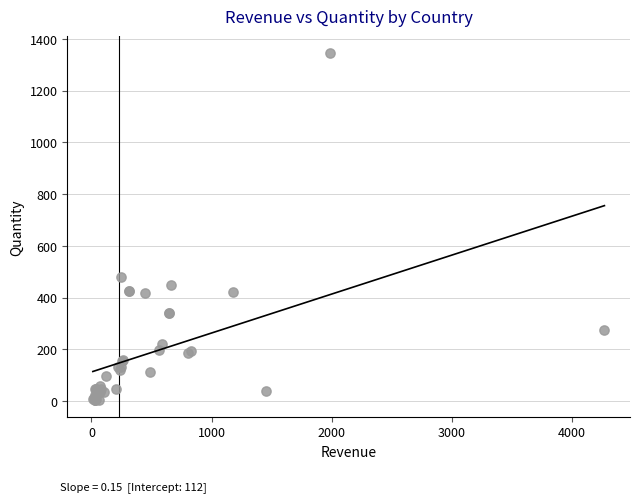

What Y value in the scatter plot is closest to 675?

480